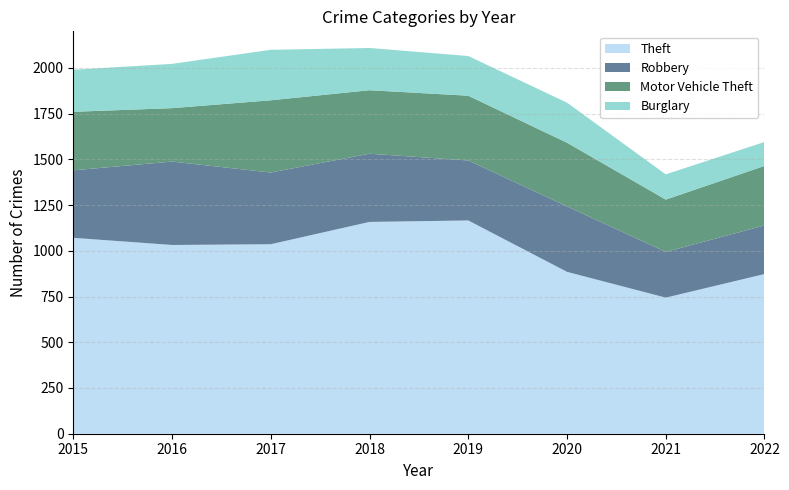

Reading left to right, what are all the values shown in this chart?

Theft: 1071	1032	1036	1158	1166	885	744	873
Robbery: 369	456	392	373	328	358	250	266
Motor Vehicle Theft: 320	292	395	347	354	348	286	325
Burglary: 230	242	276	231	217	219	138	131